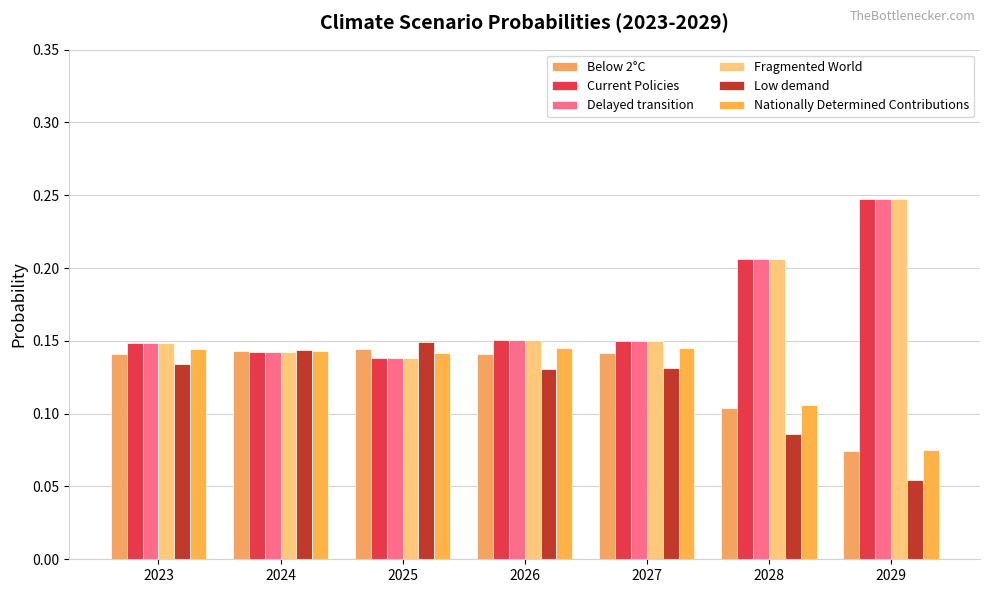

Reading left to right, extract all data points from this chart.

Below 2°C: 0.1	0.1	0.1	0.1	0.1	0.1	0.1
Current Policies: 0.1	0.1	0.1	0.2	0.1	0.2	0.2
Delayed transition: 0.1	0.1	0.1	0.2	0.1	0.2	0.2
Fragmented World: 0.1	0.1	0.1	0.2	0.1	0.2	0.2
Low demand: 0.1	0.1	0.1	0.1	0.1	0.1	0.1
Nationally Determined Contributions: 0.1	0.1	0.1	0.1	0.1	0.1	0.1